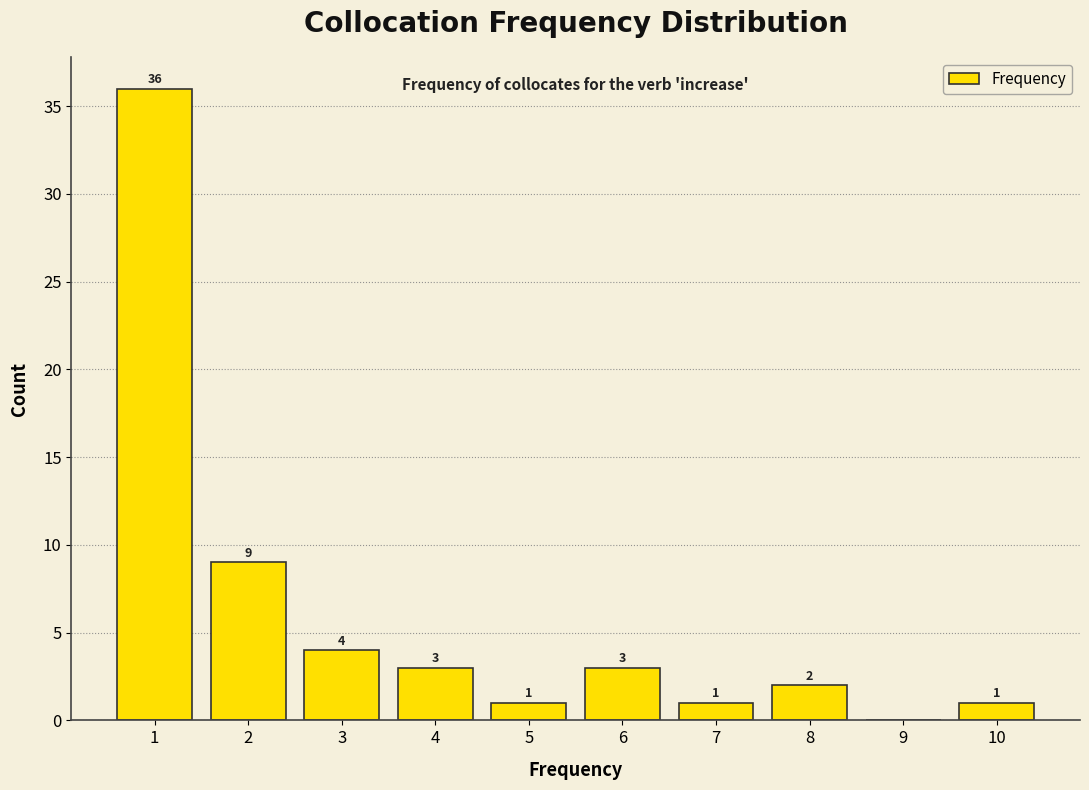

Which range on the x-axis has the tallest bar?

0.5 to 1.5